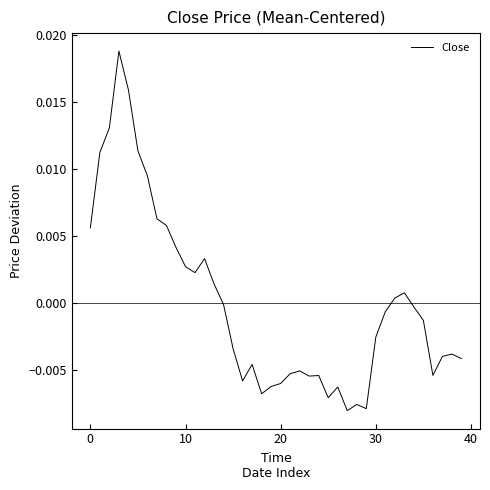

How many lines are shown in the chart?

1